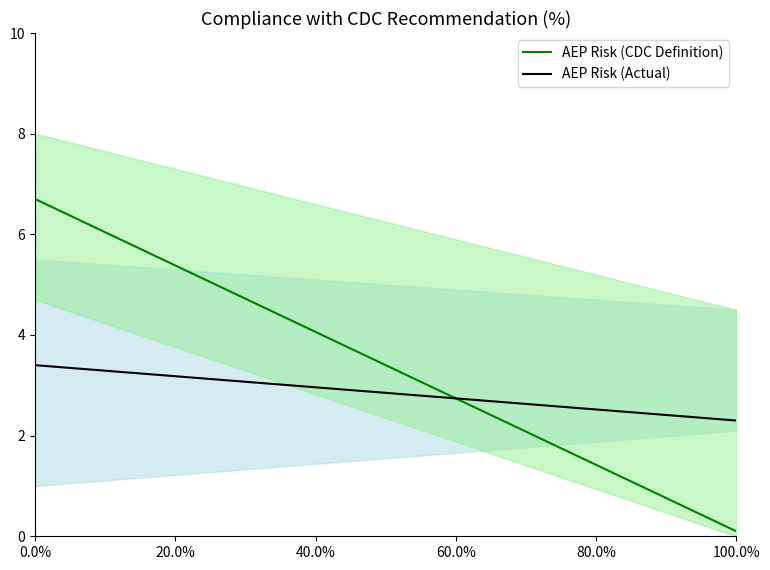

Is the value of AEP Risk (CDC Definition) at 0.0% greater than the value of AEP Risk (Actual) at 100.0%?

Yes